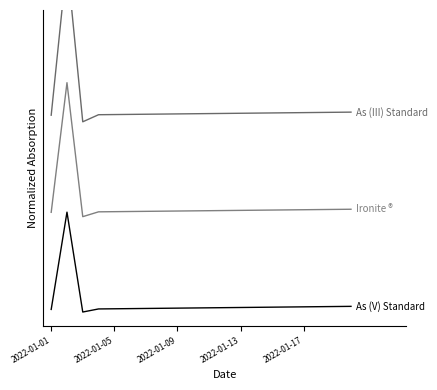

Does the chart display data point markers on the line(s)?

No